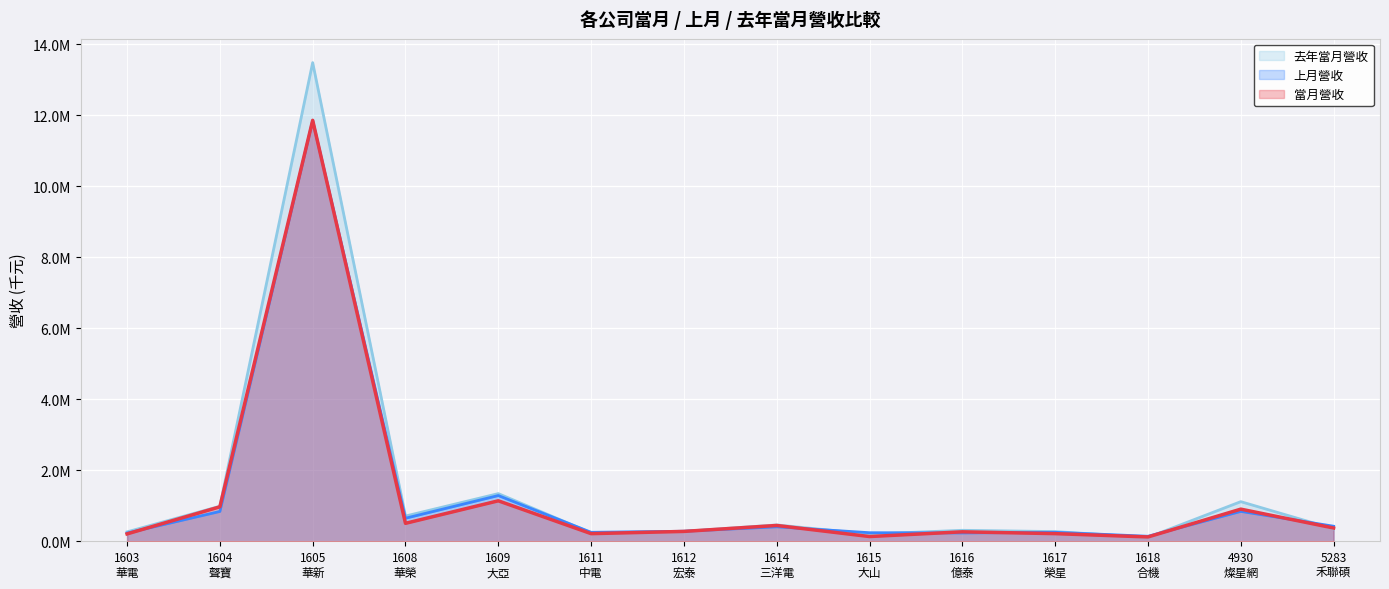

Which category has the lowest value in the 去年當月營收 series?

1618
合機